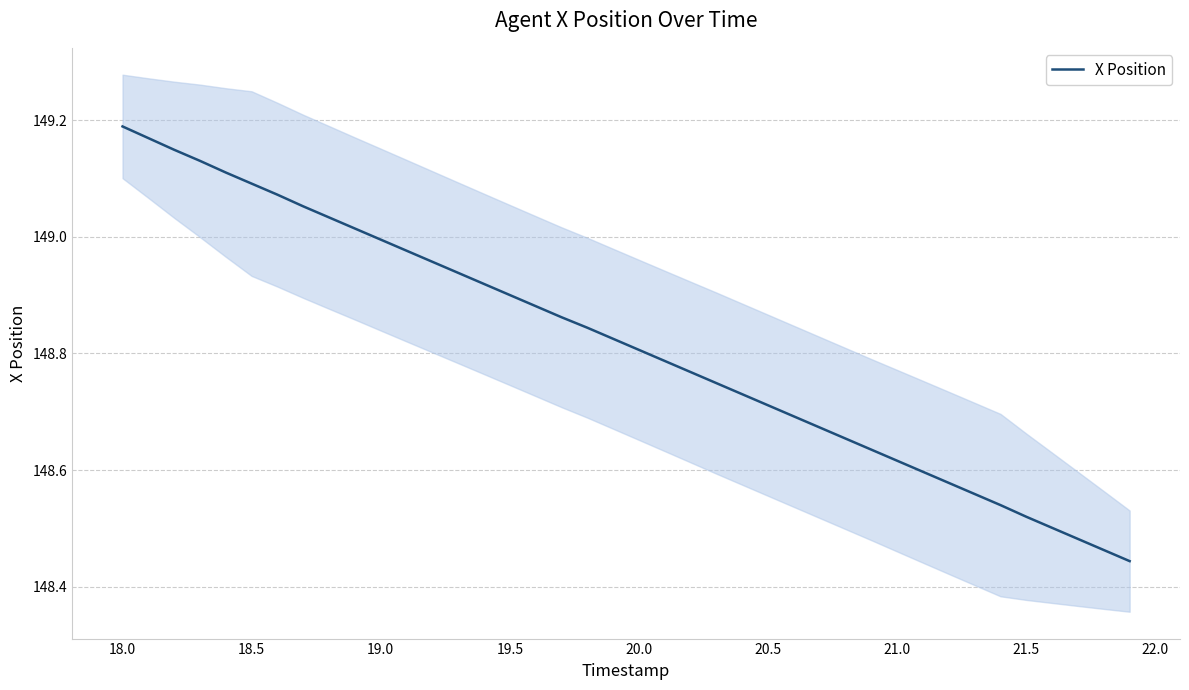

The X Position series shows 87.3 at 21.5. True or false?

False